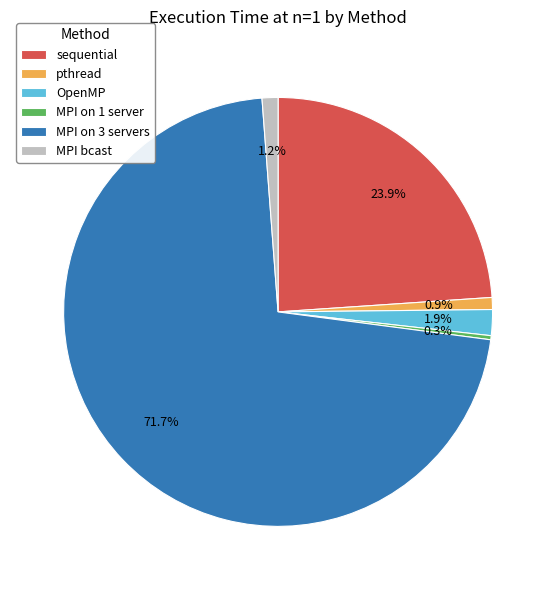

Approximately how many times larger is the value at MPI bcast compared to OpenMP?

0.6